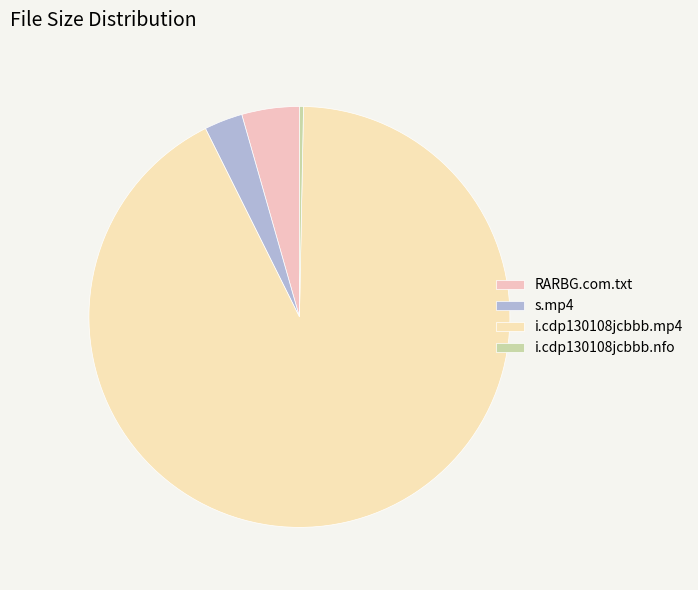

How many segments does this pie chart have?

4